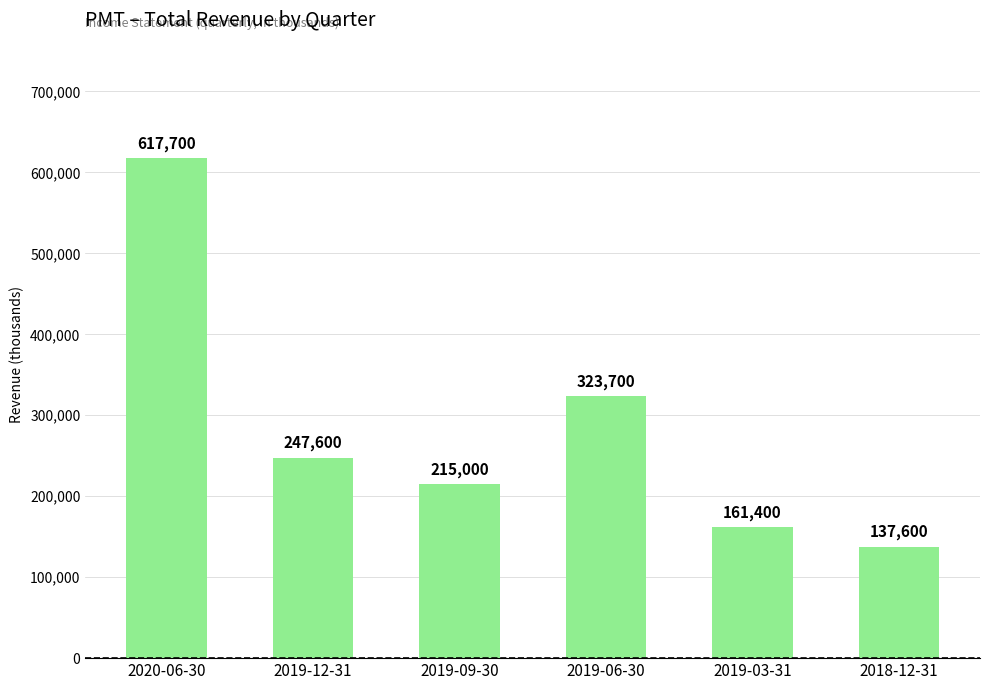

Between 2018-12-31 and 2019-03-31, which is larger?

2019-03-31